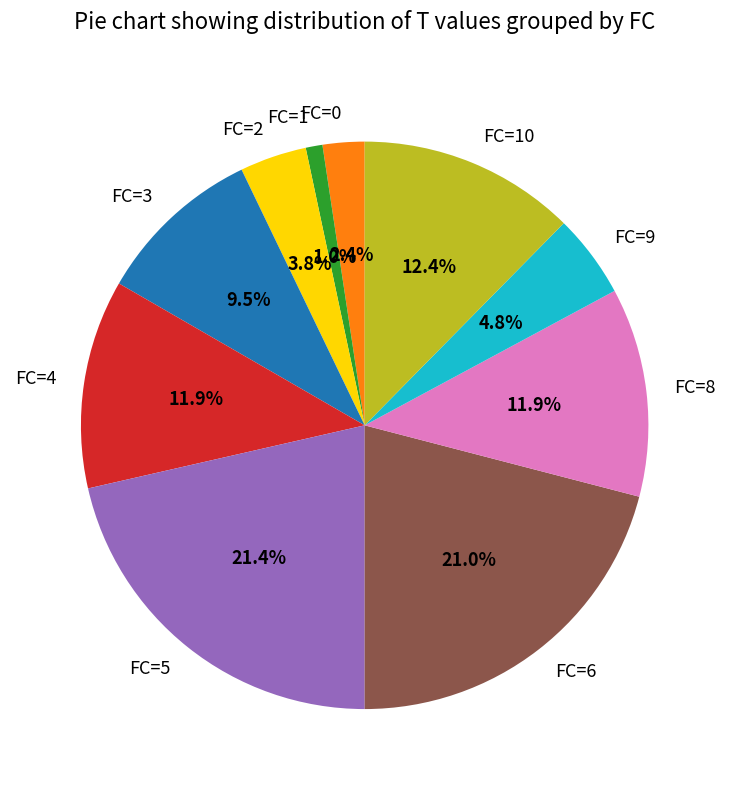

What portion of the pie excludes FC=9?

95.2%